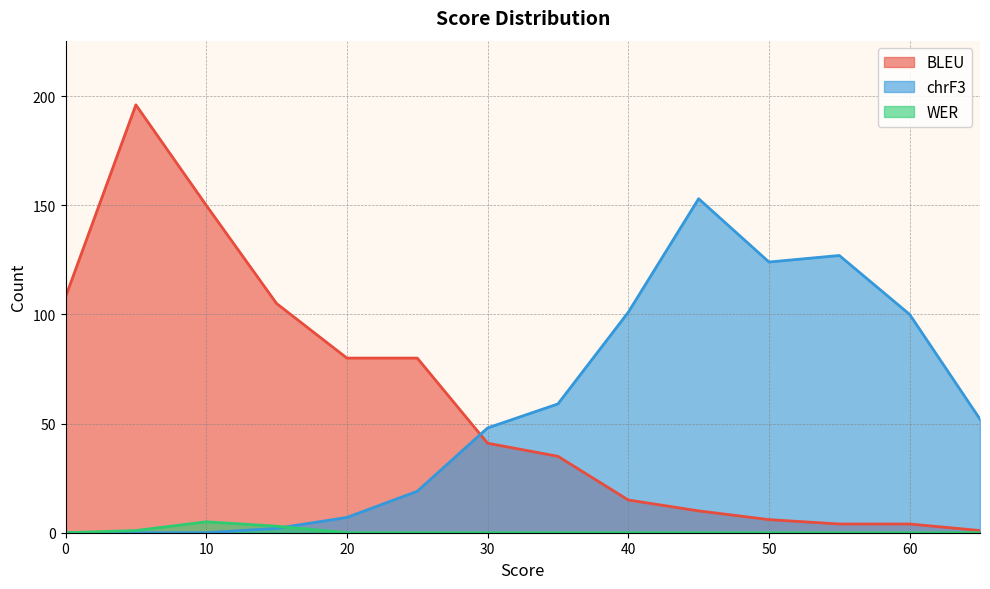

List the labels in order of WER value, largest first.

10, 15, 5, 0, 20, 25, 30, 35, 40, 45, 50, 55, 60, 65